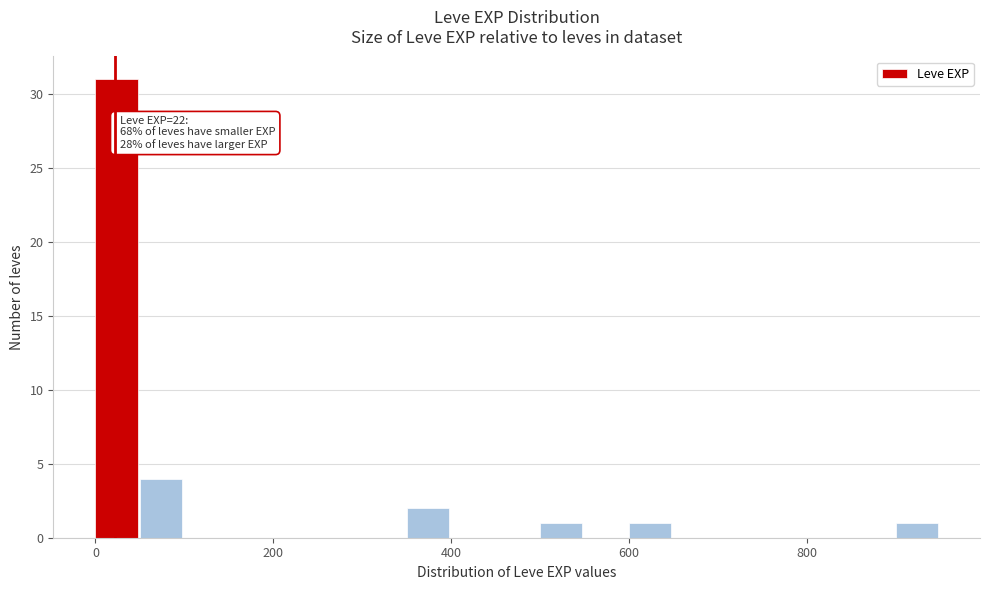

Around what value on the x-axis is the tallest bar? Give the approximate position of its centre, as read against the axis.

20